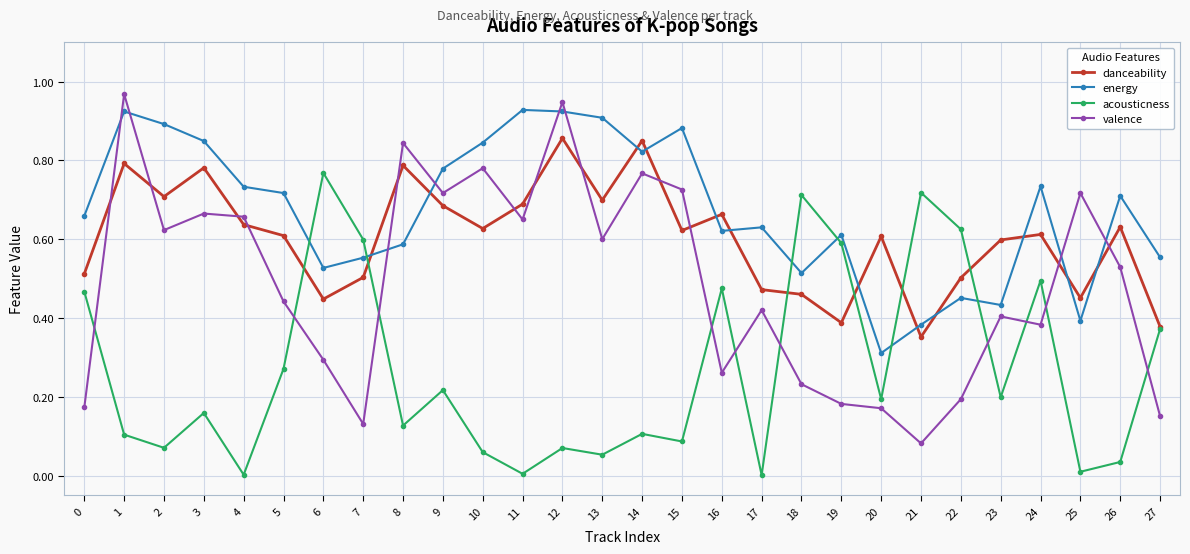

Rank the series by their maximum value, from lowest to highest.

acousticness, danceability, energy, valence